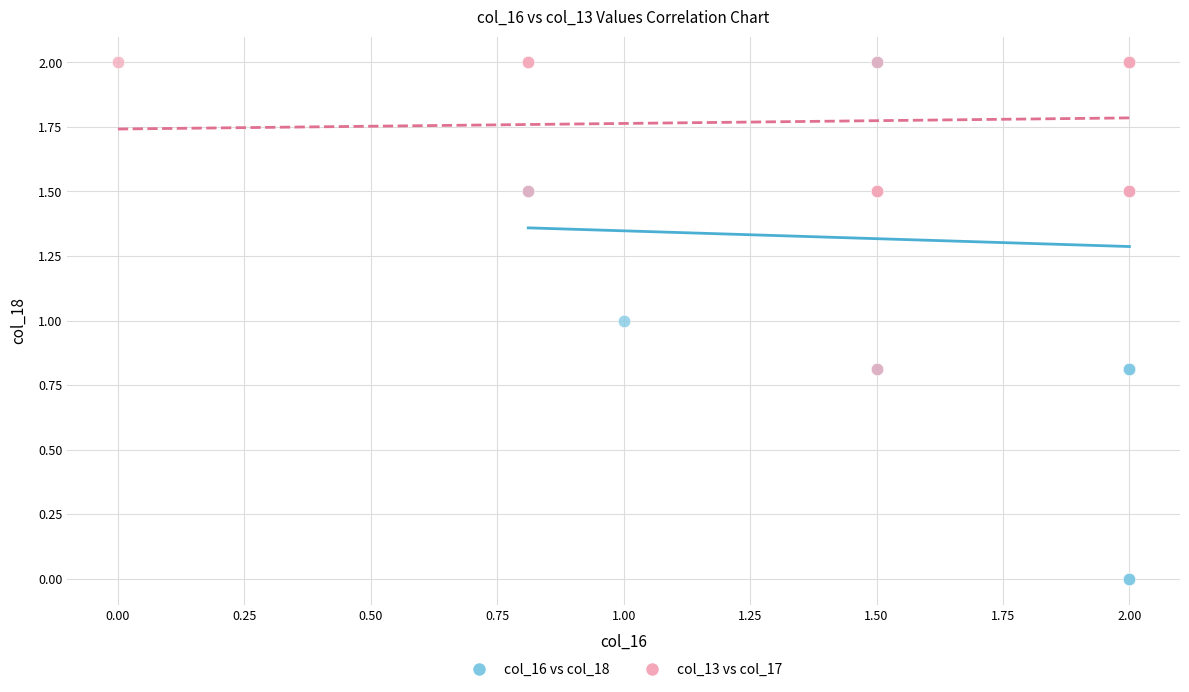

Which series reaches the minimum Y coordinate?

col_16 vs col_18